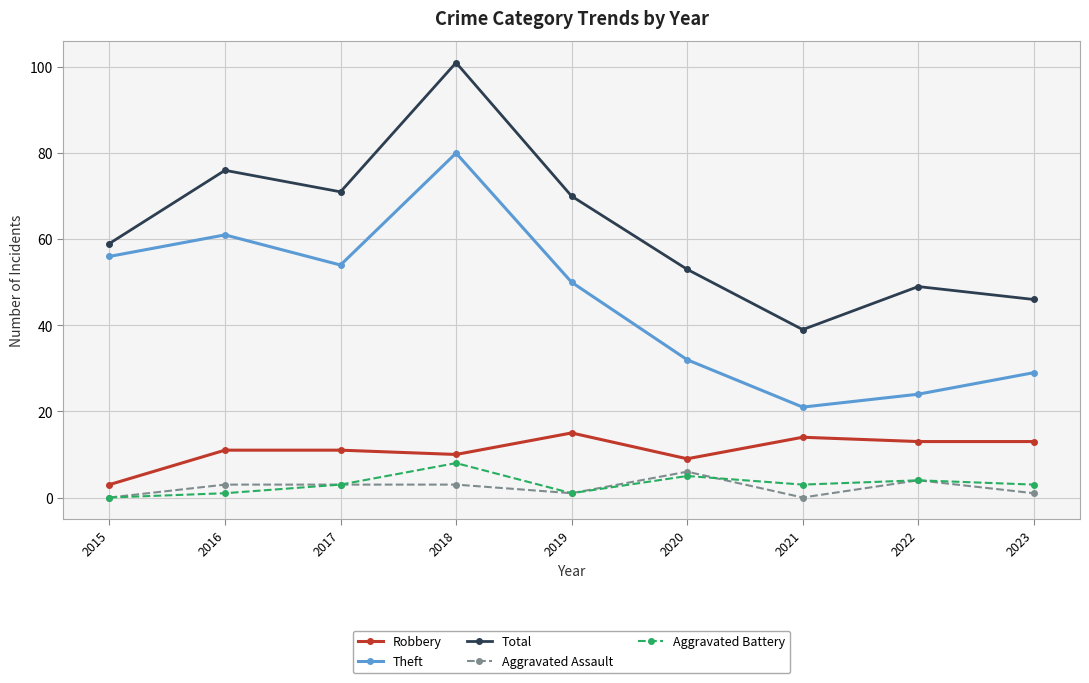

Reading left to right, extract all data points from this chart.

Robbery: 3	11	11	10	15	9	14	13	13
Theft: 56	61	54	80	50	32	21	24	29
Total: 59	76	71	101	70	53	39	49	46
Aggravated Assault: 0	3	3	3	1	6	0	4	1
Aggravated Battery: 0	1	3	8	1	5	3	4	3